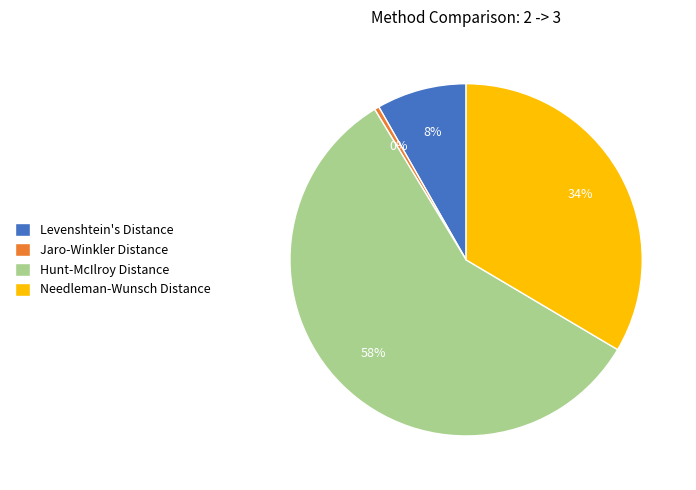

Rank the categories by value from lowest to highest.

Jaro-Winkler Distance, Levenshtein's Distance, Needleman-Wunsch Distance, Hunt-McIlroy Distance